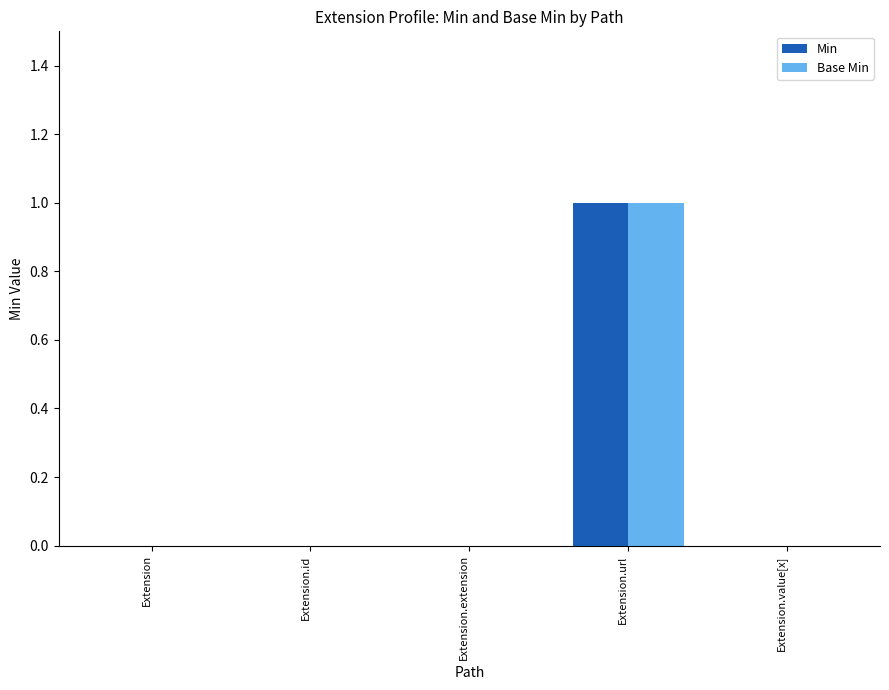

Reading right to left, transcribe all the data shown in this chart.

Min: 0	1	0	0	0
Base Min: 0	1	0	0	0